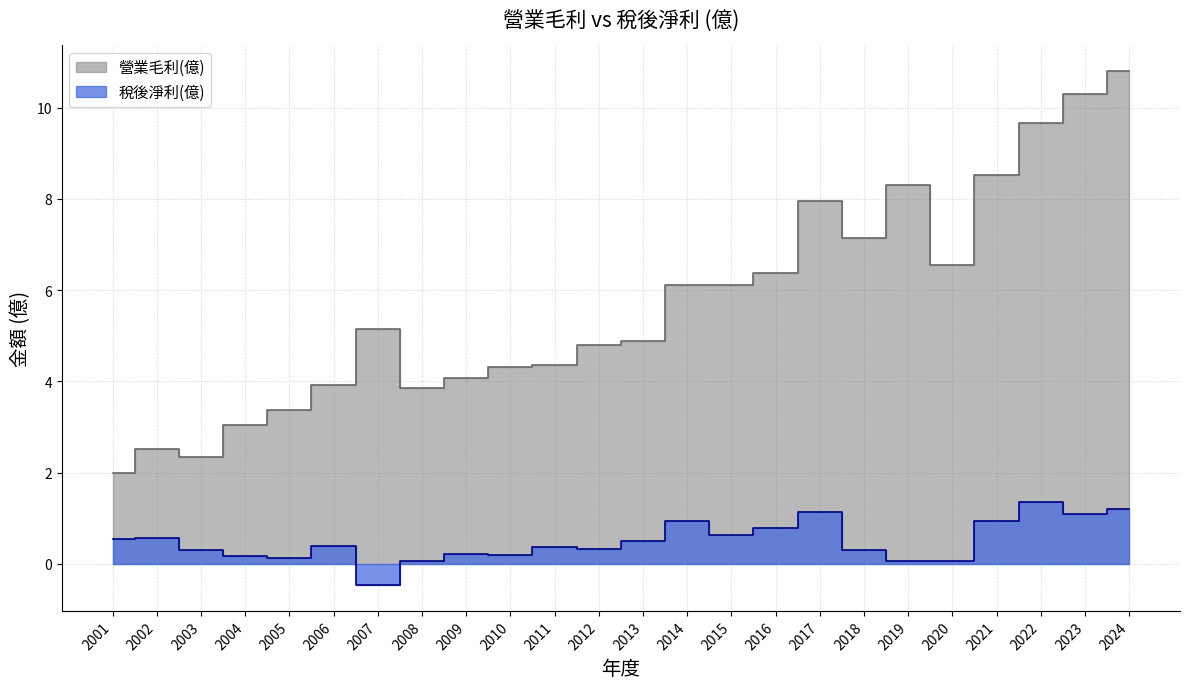

Which category has the highest value in the 稅後淨利(億) series?

2022